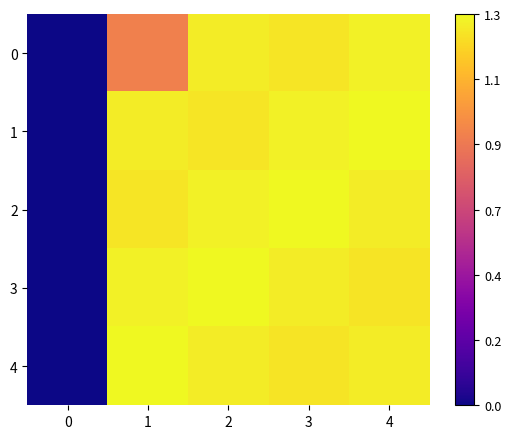

Reading left to right, extract all data points from this chart.

0: 0=0	1=19820483	2=27817420	3=27418207	4=28226041
1: 0=0	1=27817420	2=27418207	3=28226041	4=28695431
2: 0=0	1=27418207	2=28226041	3=28695431	4=27907405
3: 0=0	1=28226041	2=28695431	3=27907405	4=27311732
4: 0=0	1=28695431	2=27907405	3=27311732	4=27842333